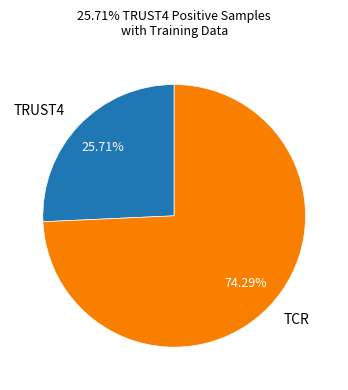

Which category accounts for the majority?

TCR